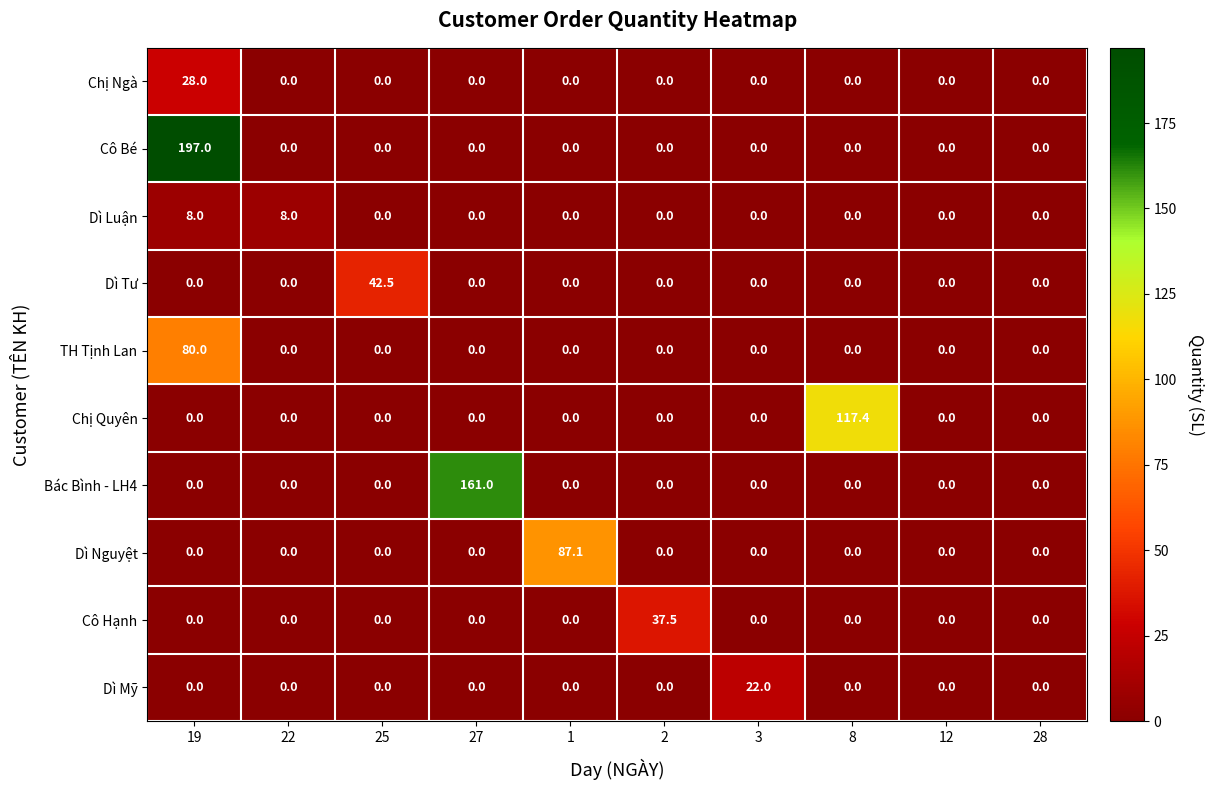

The Dì Tư series shows 20.1 at 3. True or false?

False